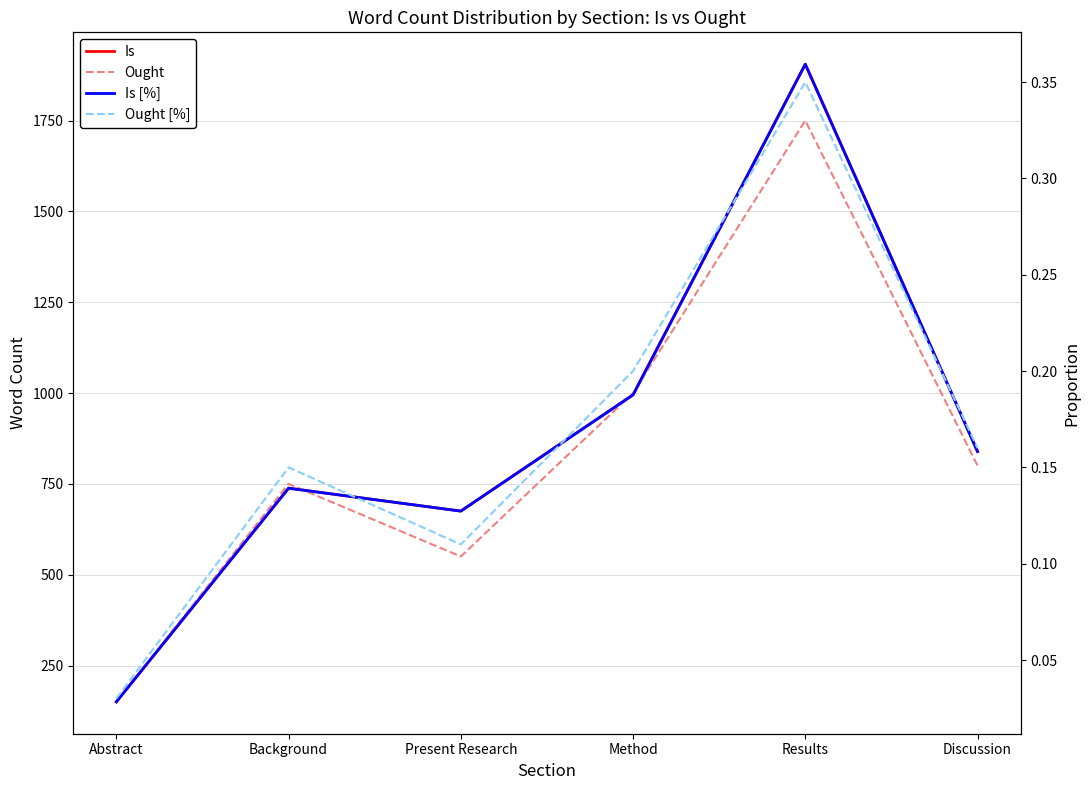

What is the label of the 4th point from the left?

Method